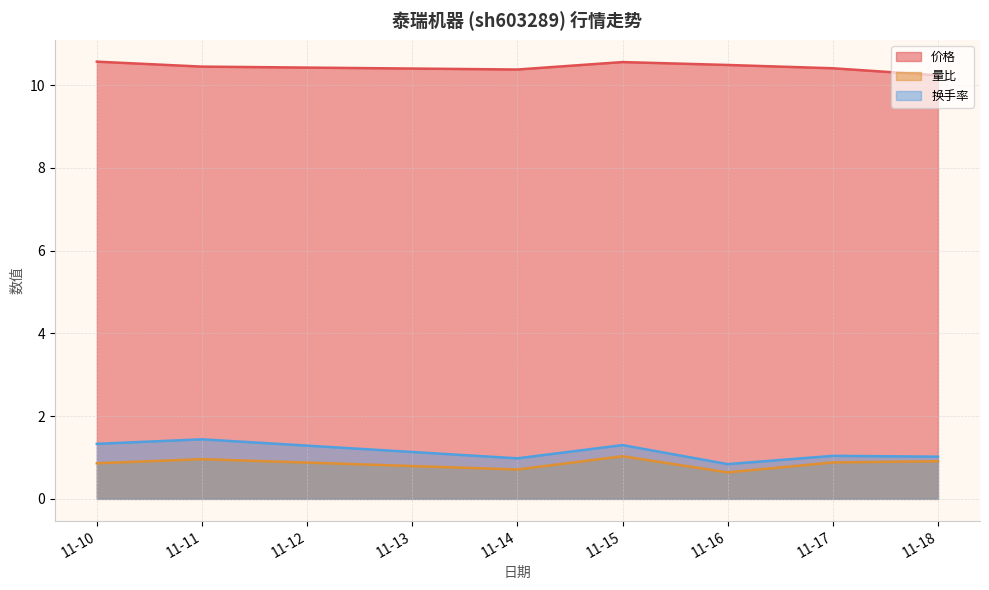

Count the number of data series in this chart.

3